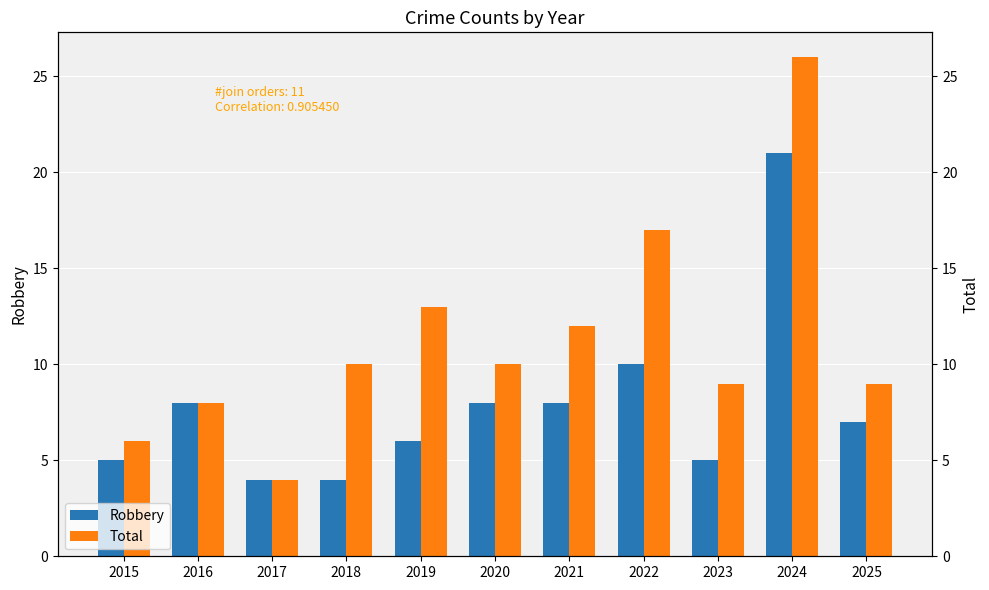

What is the maximum value for Total?

26